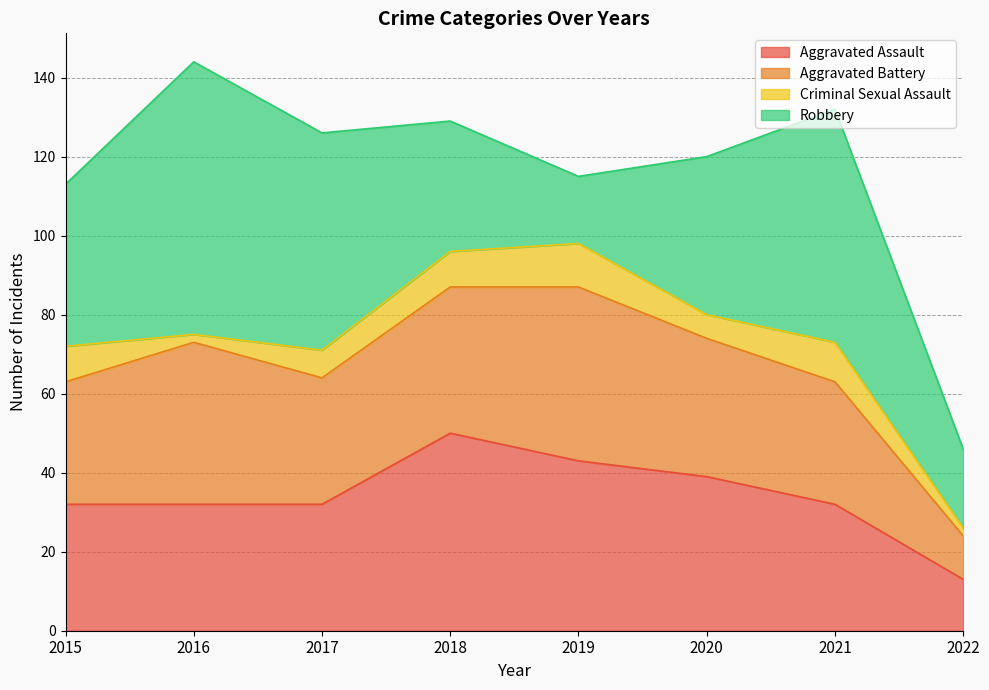

Is the value of Criminal Sexual Assault at 2017 greater than the value of Robbery at 2019?

No